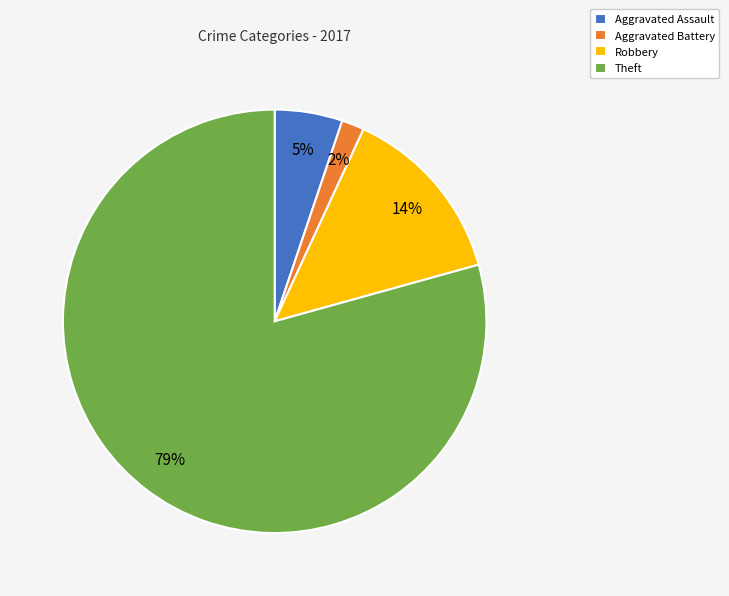

Between Aggravated Battery and Theft, which is larger?

Theft